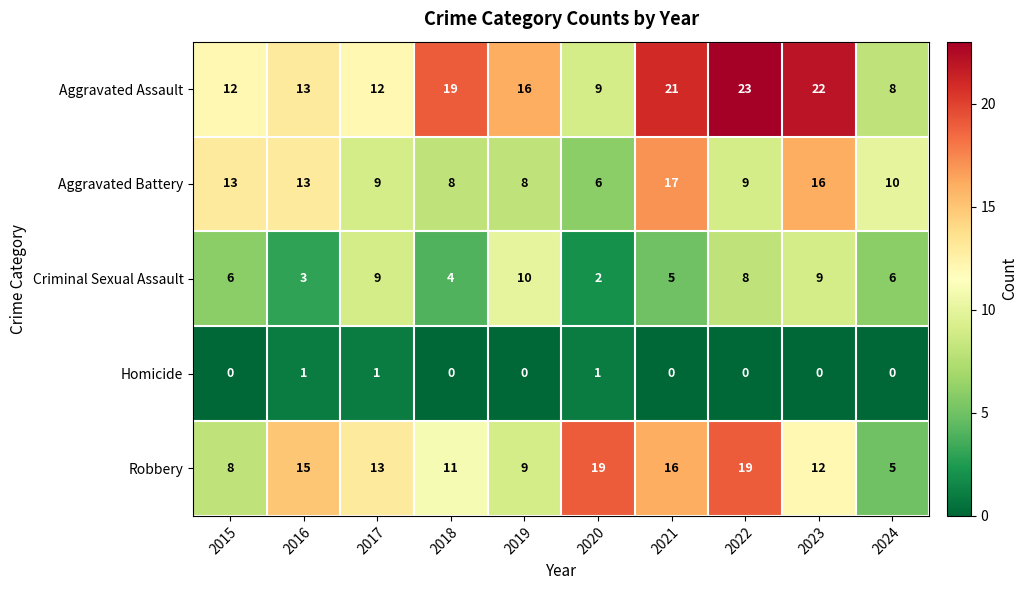

Between 2020 and 2023, which series saw the biggest shift?

Aggravated Assault